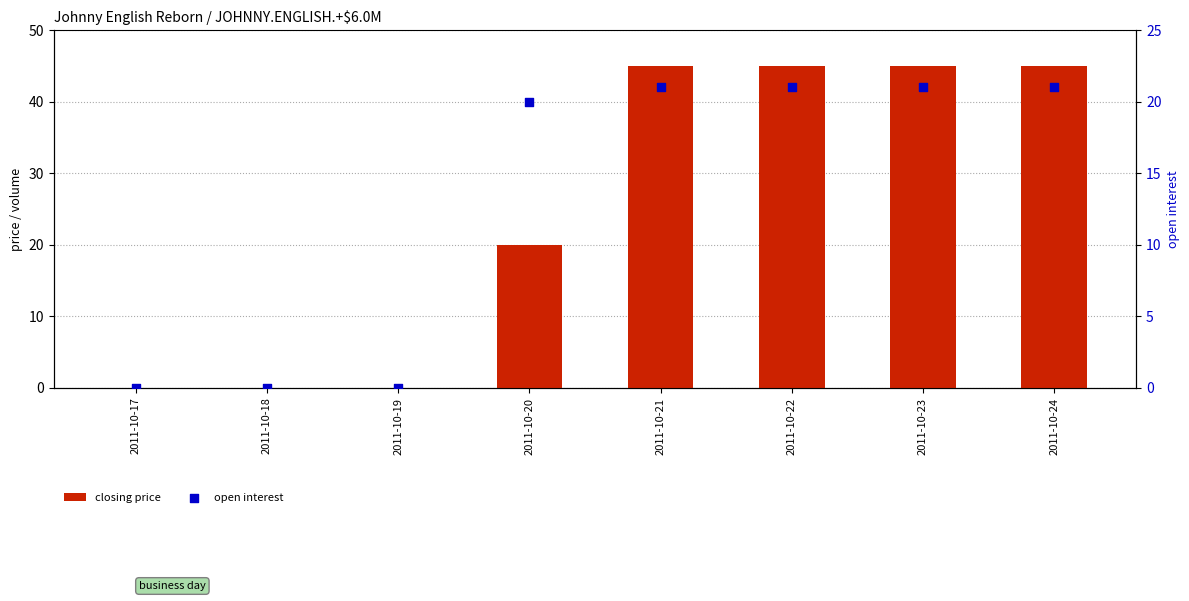

Which series contains the highest Y value?

closing price